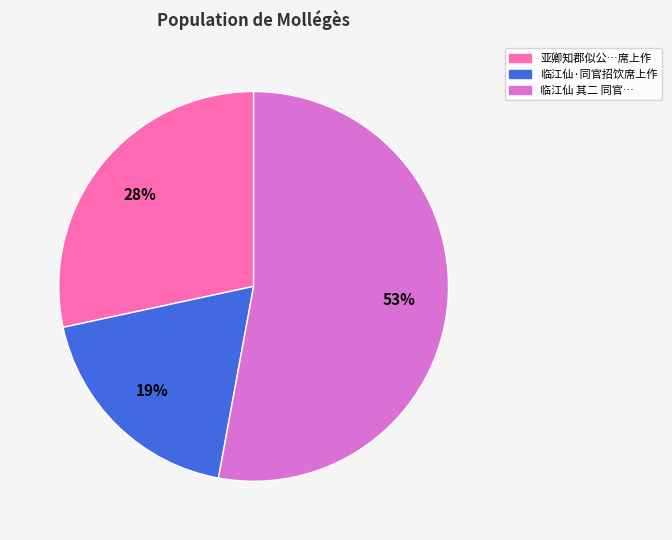

Is the sum of 临江仙 其二 同官… and 临江仙·同官招饮席上作 greater than half?

Yes